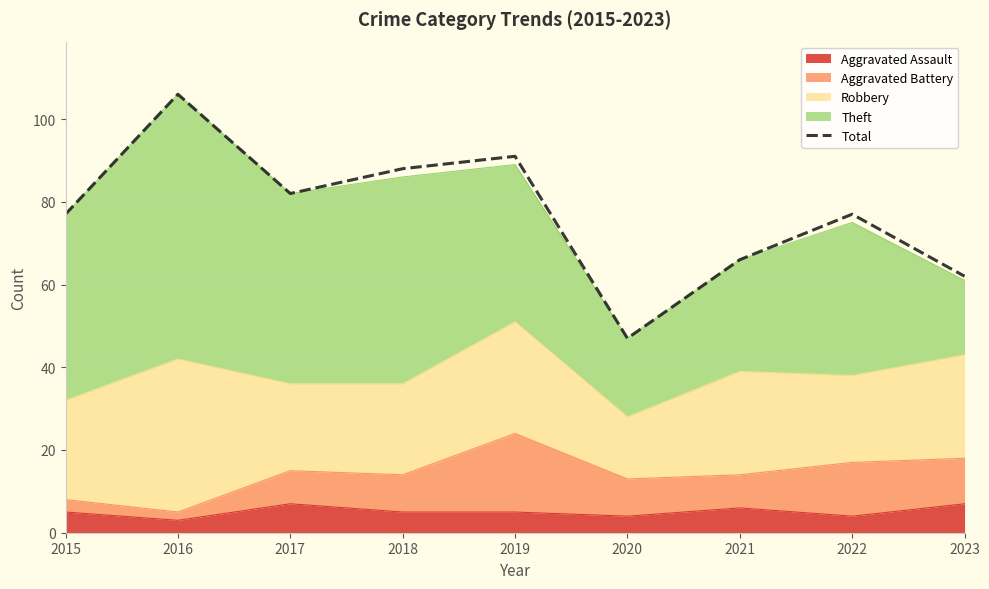

List the labels in order of value, smallest first.

2020, 2023, 2021, 2015, 2022, 2017, 2018, 2019, 2016